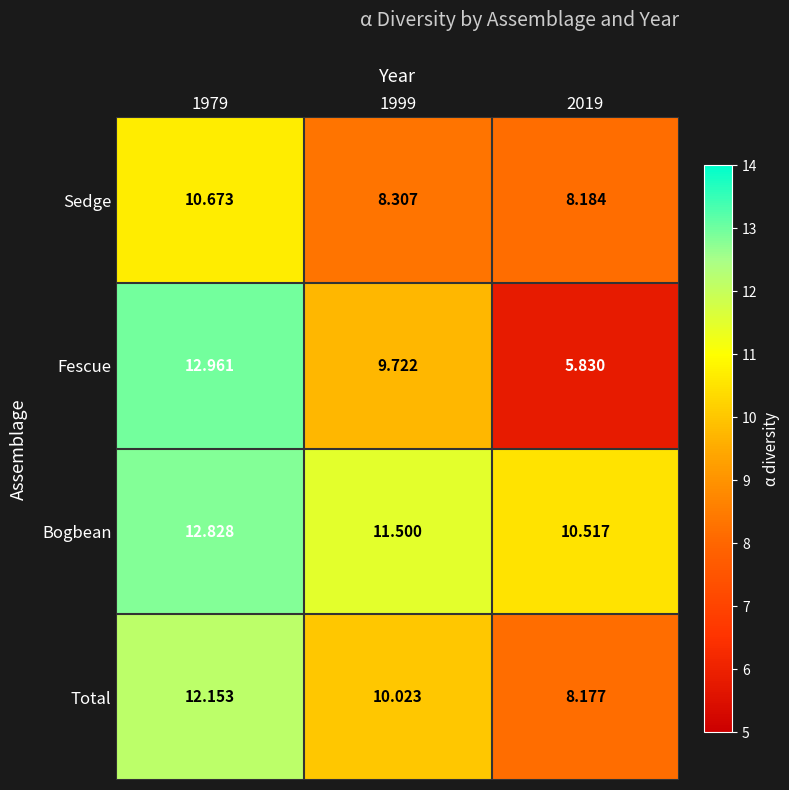

How many distinct data groups are displayed?

4